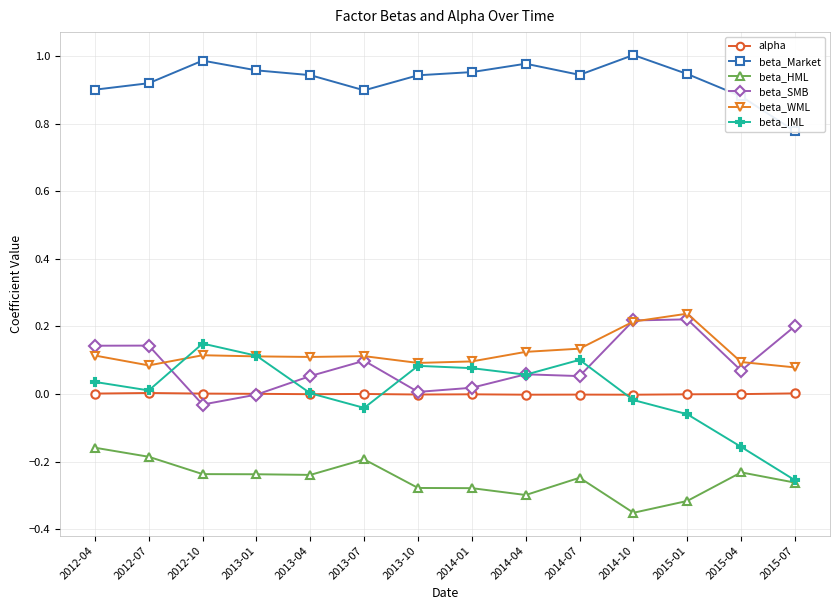

Count the beta_WML values in the range 0 to 1.

14